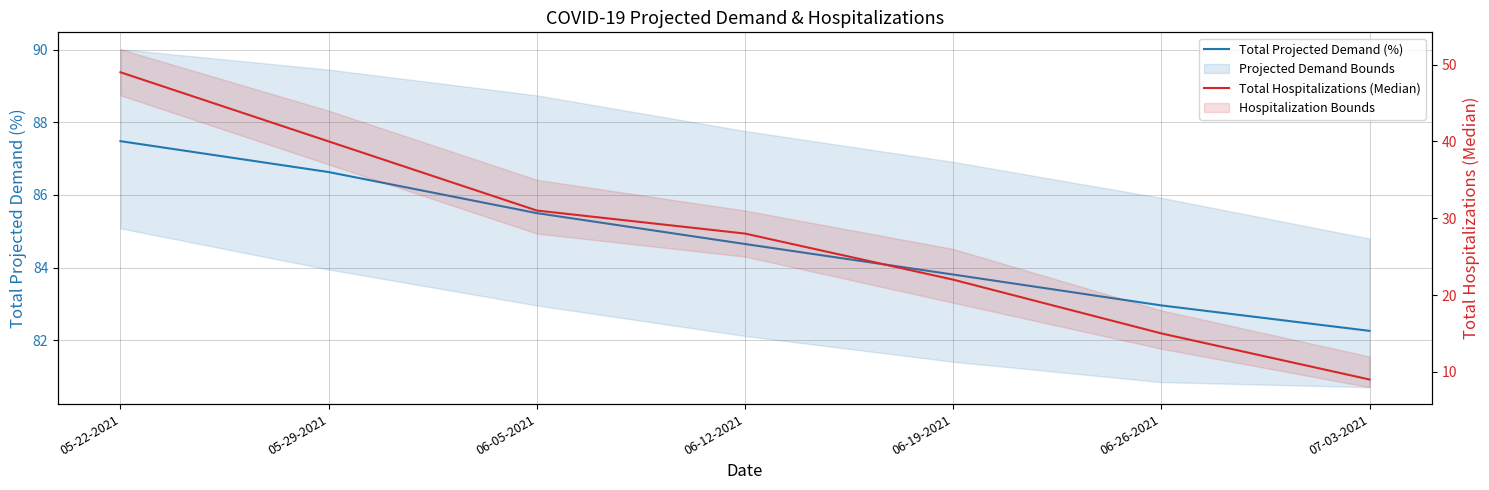

At how many categories does at least one series exceed 15?

7